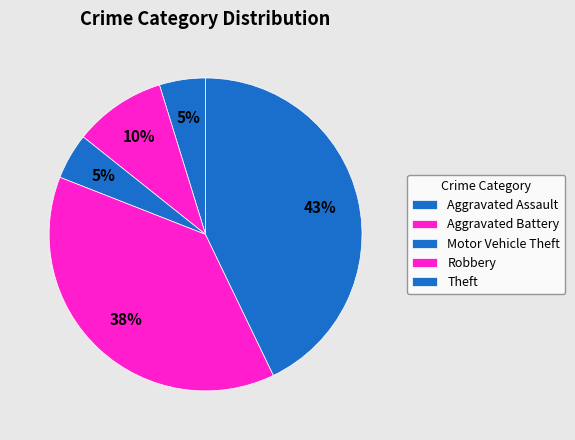

Which category has the smallest portion of the pie?

Aggravated Assault